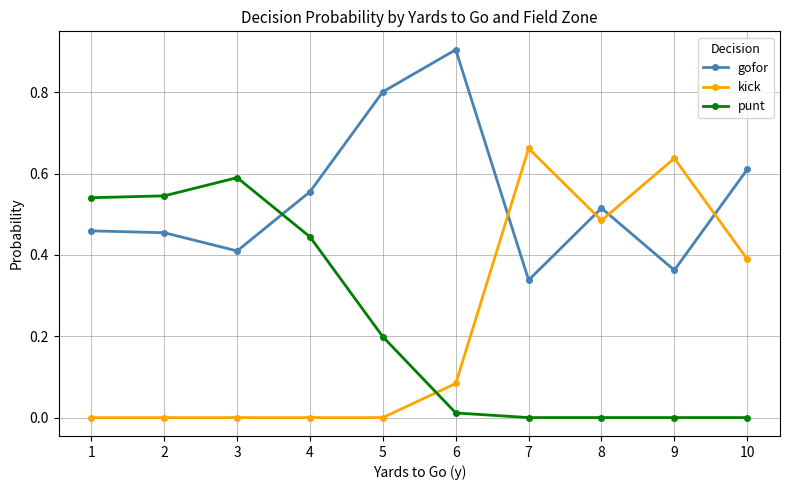

Which series changed the most between 2 and 7?

kick